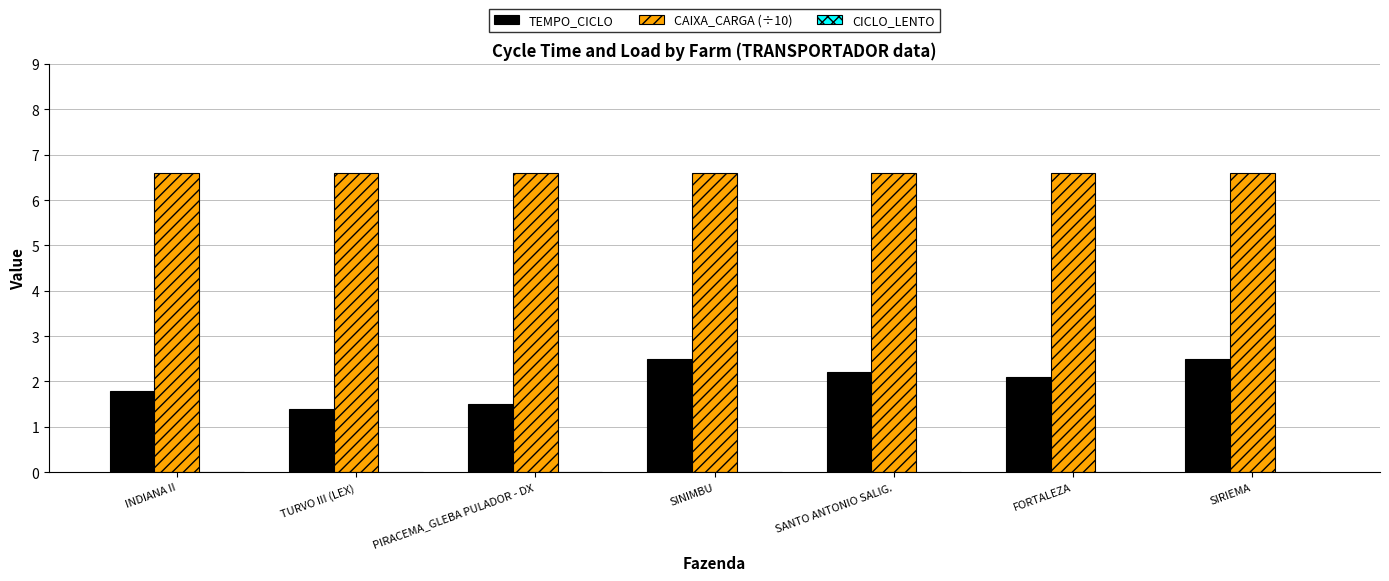

Rank the series by their maximum value, from lowest to highest.

TEMPO_CICLO, CAIXA_CARGA (÷10)